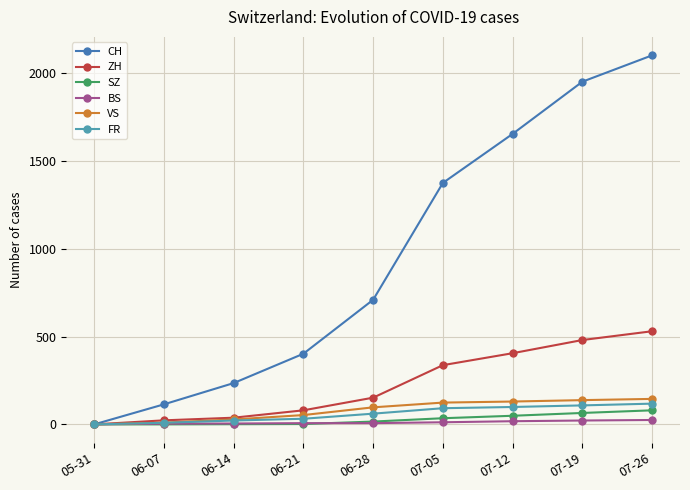

Between 07-05 and 07-19, which series saw the biggest shift?

CH